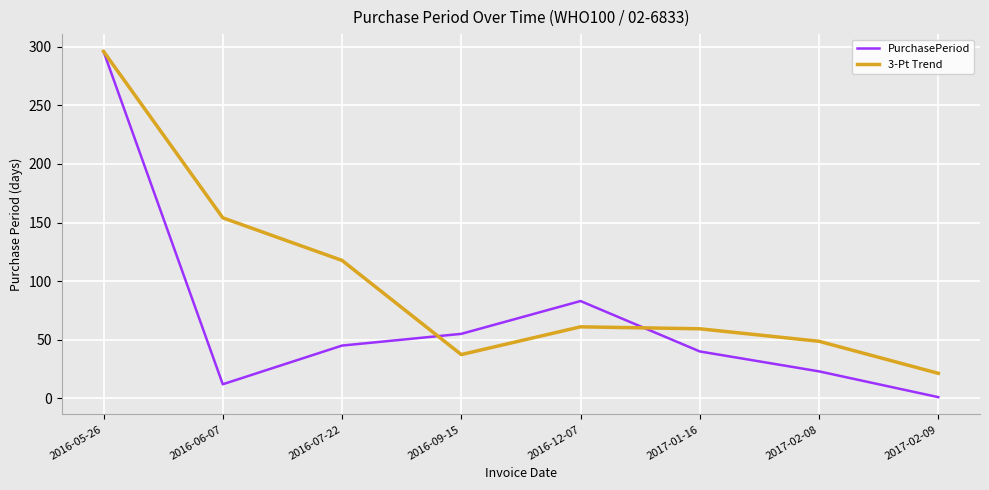

Reading left to right, transcribe all the data shown in this chart.

PurchasePeriod: 2016-05-26=296.0	2016-06-07=12.0	2016-07-22=45.0	2016-09-15=55.0	2016-12-07=83.0	2017-01-16=40.0	2017-02-08=23.0	2017-02-09=1.0
3-Pt Trend: 2016-05-26=296.0	2016-06-07=154.0	2016-07-22=117.7	2016-09-15=37.3	2016-12-07=61.0	2017-01-16=59.3	2017-02-08=48.7	2017-02-09=21.3